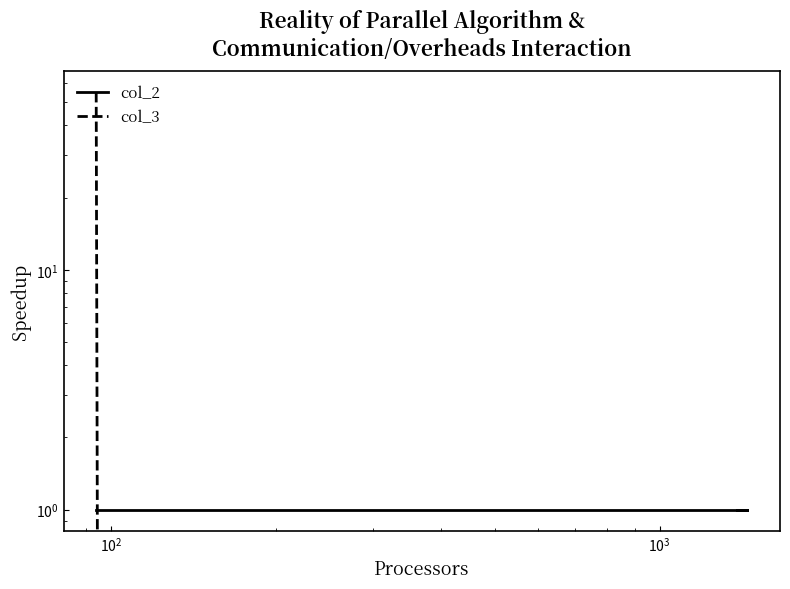

Rank the series by their maximum value, from lowest to highest.

col_2, col_3